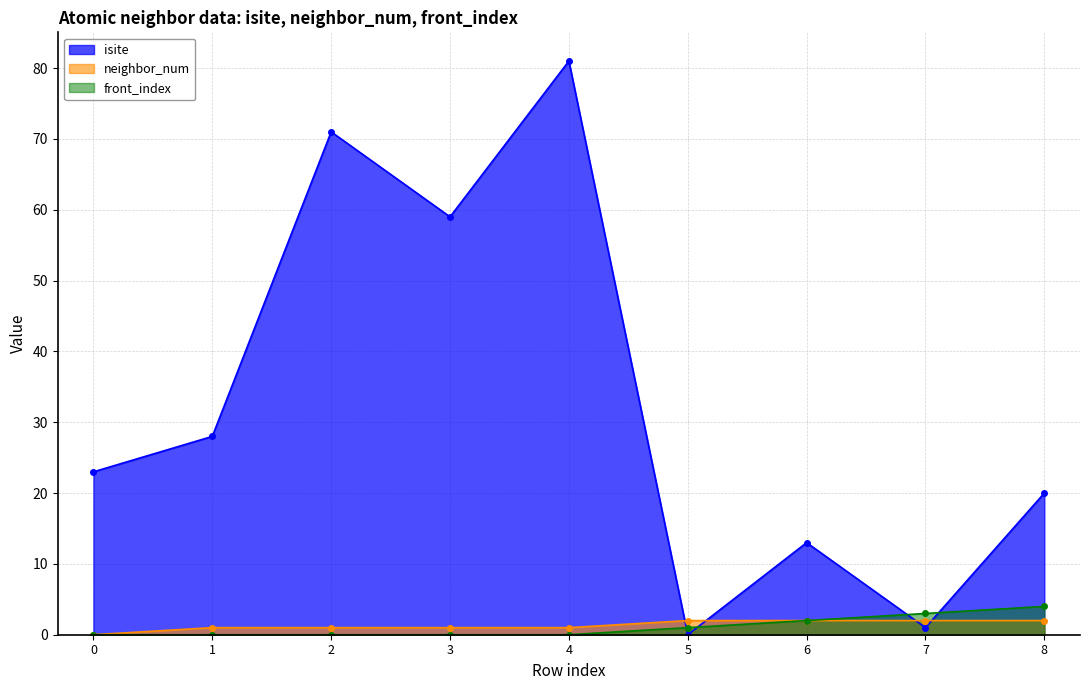

Between 5 and 7, which series saw the biggest shift?

front_index